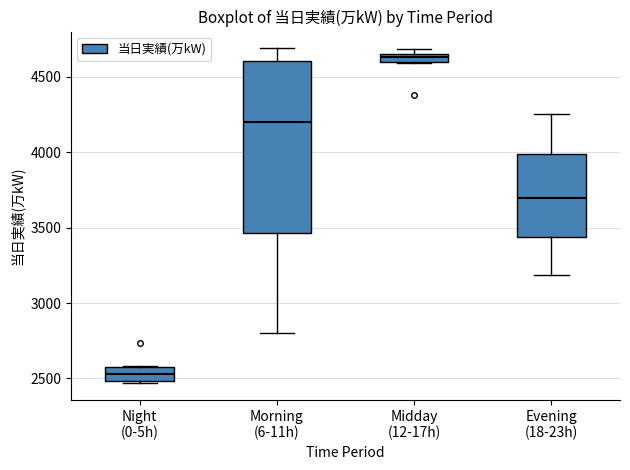

Which box's median line is the lowest?

Night (0-5h)